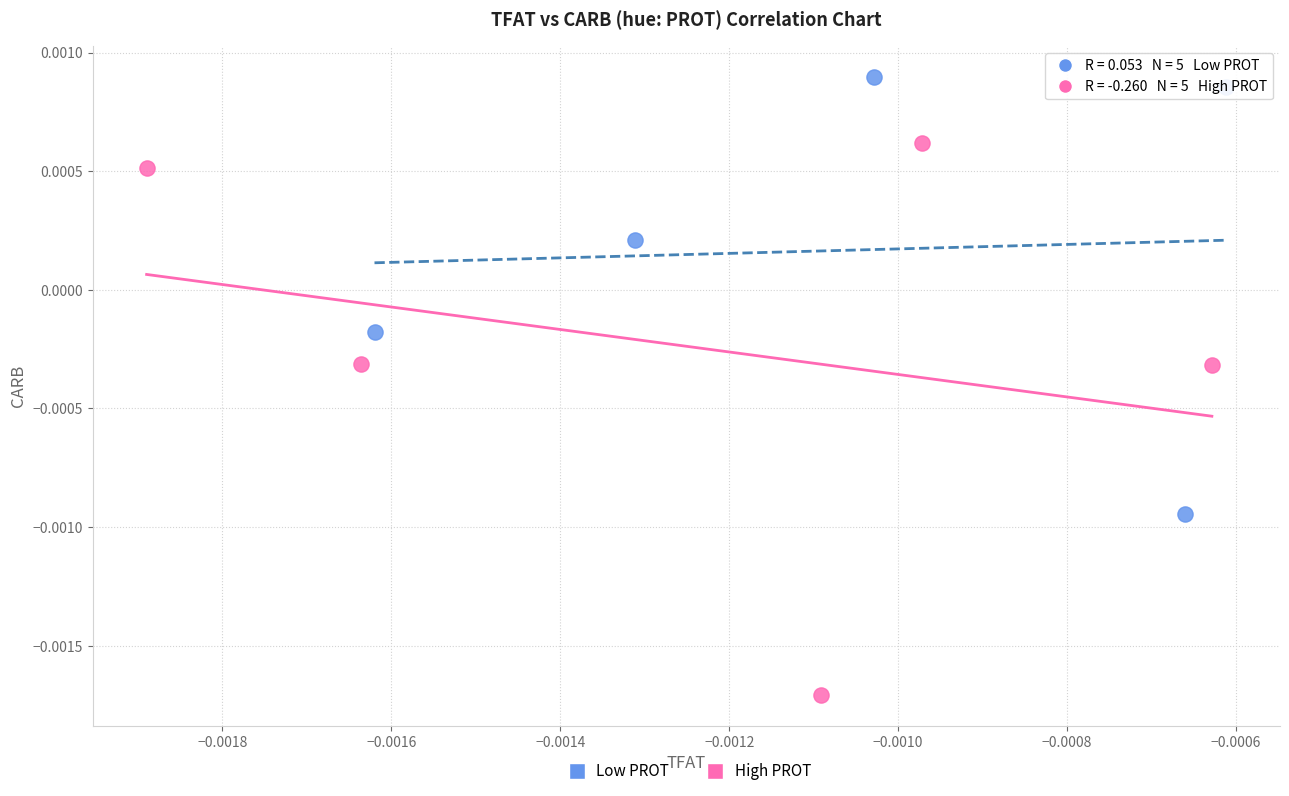

Which series contains the lowest Y value?

High PROT